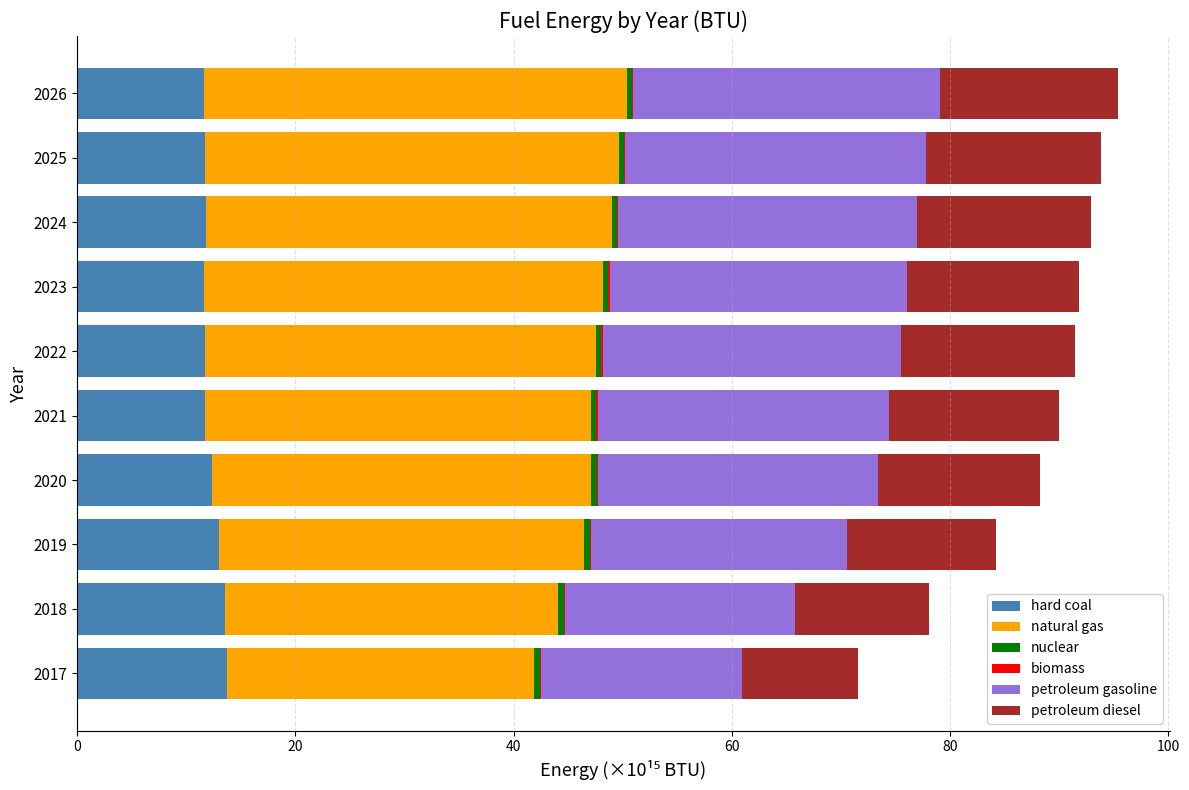

The value of hard coal at 2026 is 20.1. True or false?

False